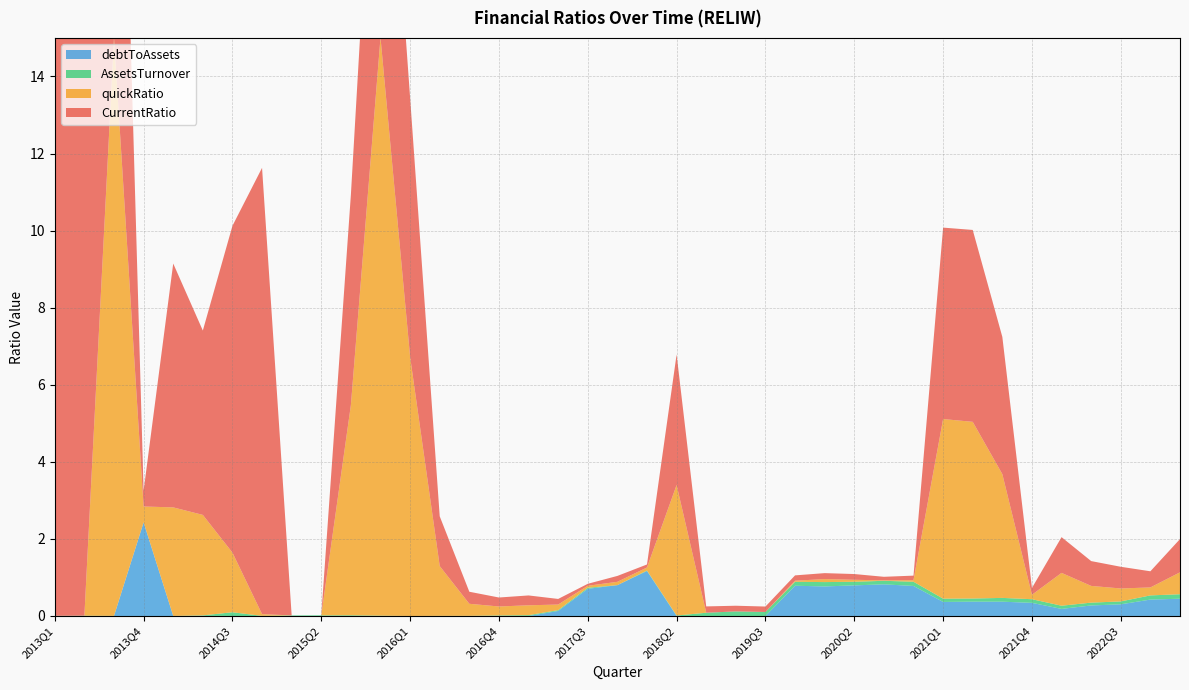

Reading left to right, list all the values displayed in this chart.

AssetsTurnover: 0.0	0.0	0.0	0.0	0.0	0.0	0.1	0.0	0.0	0.0	0.0	0.0	0.0	0.0	0.0	0.0	0.0	0.0	0.0	0.0	0.0	0.0	0.1	0.1	0.1	0.1	0.1	0.1	0.1	0.1	0.1	0.1	0.1	0.1	0.1	0.1	0.1	0.1	0.1
CurrentRatio: 84.3	84.3	84.3	0.4	6.3	4.8	8.5	11.6	0.0	0.0	5.5	9.1	6.7	1.3	0.3	0.2	0.3	0.1	0.1	0.2	0.1	3.4	0.2	0.1	0.1	0.1	0.2	0.1	0.1	0.1	5.0	5.0	3.6	0.2	0.9	0.6	0.6	0.4	0.9
quickRatio: 0.0	0.0	71.8	0.4	2.8	2.6	1.5	0.0	0.0	0.0	5.5	24.1	6.7	1.3	0.3	0.2	0.3	0.1	0.1	0.1	0.1	3.4	0.0	0.0	0.0	0.0	0.1	0.1	0.0	0.0	4.7	4.6	3.2	0.1	0.9	0.4	0.3	0.2	0.6
debtToAssets: 0.0	0.0	0.0	2.4	0.0	0.0	0.0	0.0	0.0	0.0	0.0	0.0	0.0	0.0	0.0	0.0	0.0	0.1	0.7	0.8	1.2	0.0	0.0	0.0	0.0	0.8	0.8	0.8	0.8	0.8	0.4	0.4	0.4	0.3	0.2	0.3	0.3	0.4	0.4